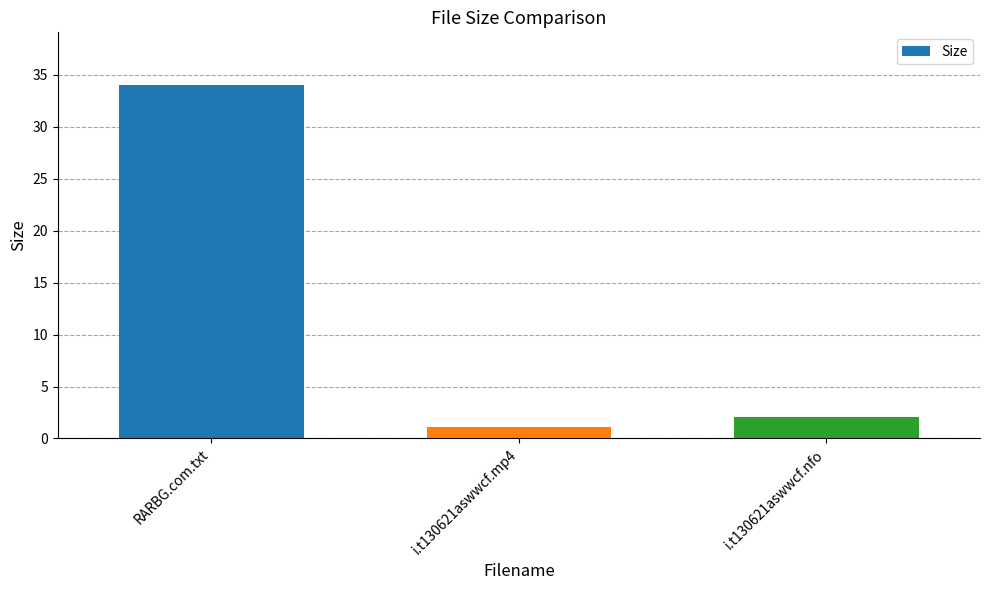

Between i.t130621aswwcf.mp4 and i.t130621aswwcf.nfo, which is larger?

i.t130621aswwcf.nfo